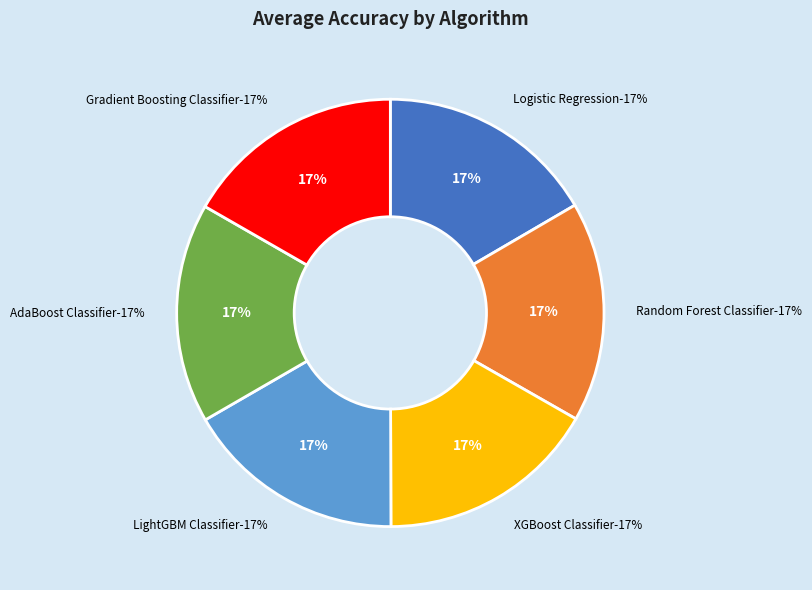

What is the smallest slice in the pie chart?

Logistic Regression